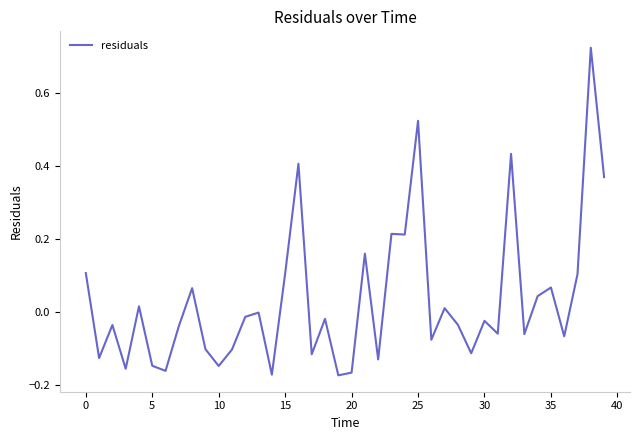

Does the chart display data point markers on the line(s)?

No